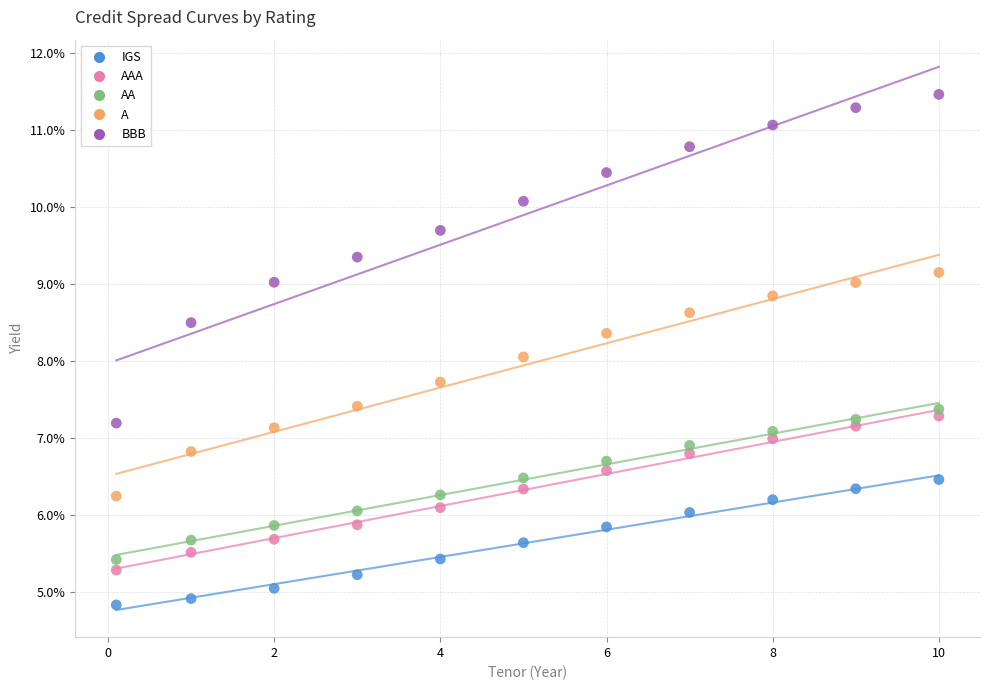

Which series reaches the maximum Y coordinate?

BBB